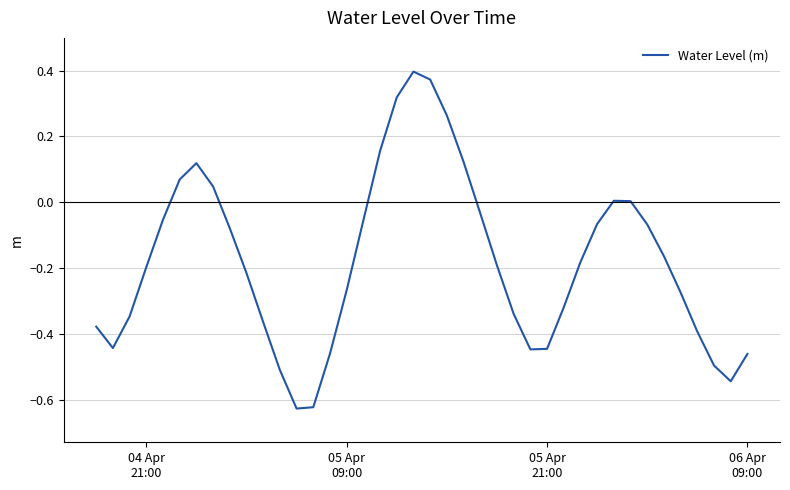

True or false: the data has more than 1 interior local peaks.

True